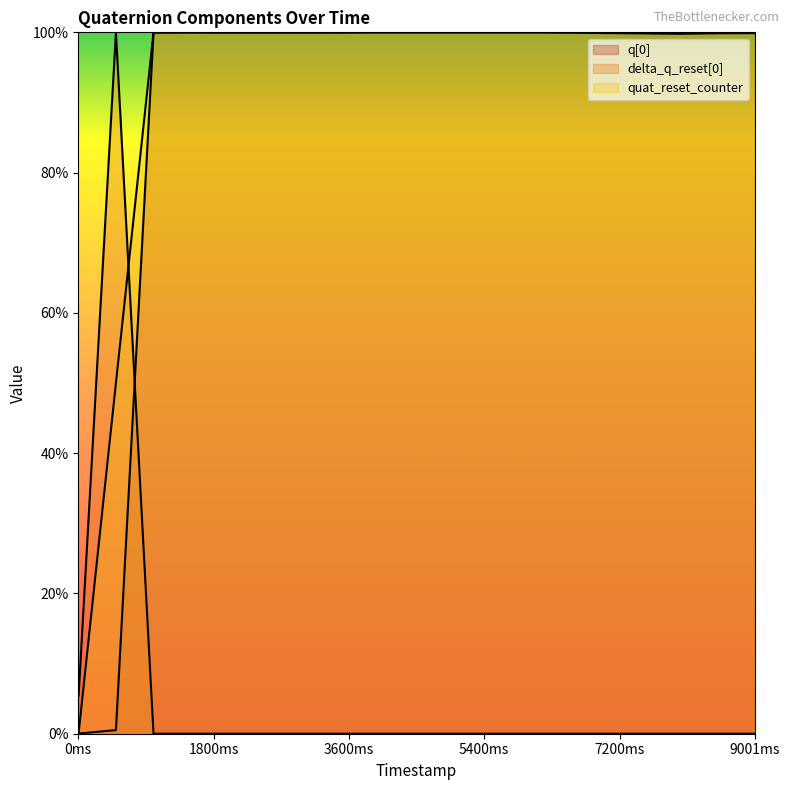

What is the sum of the quat_reset_counter values at 6098000 and 5598000?

2.0